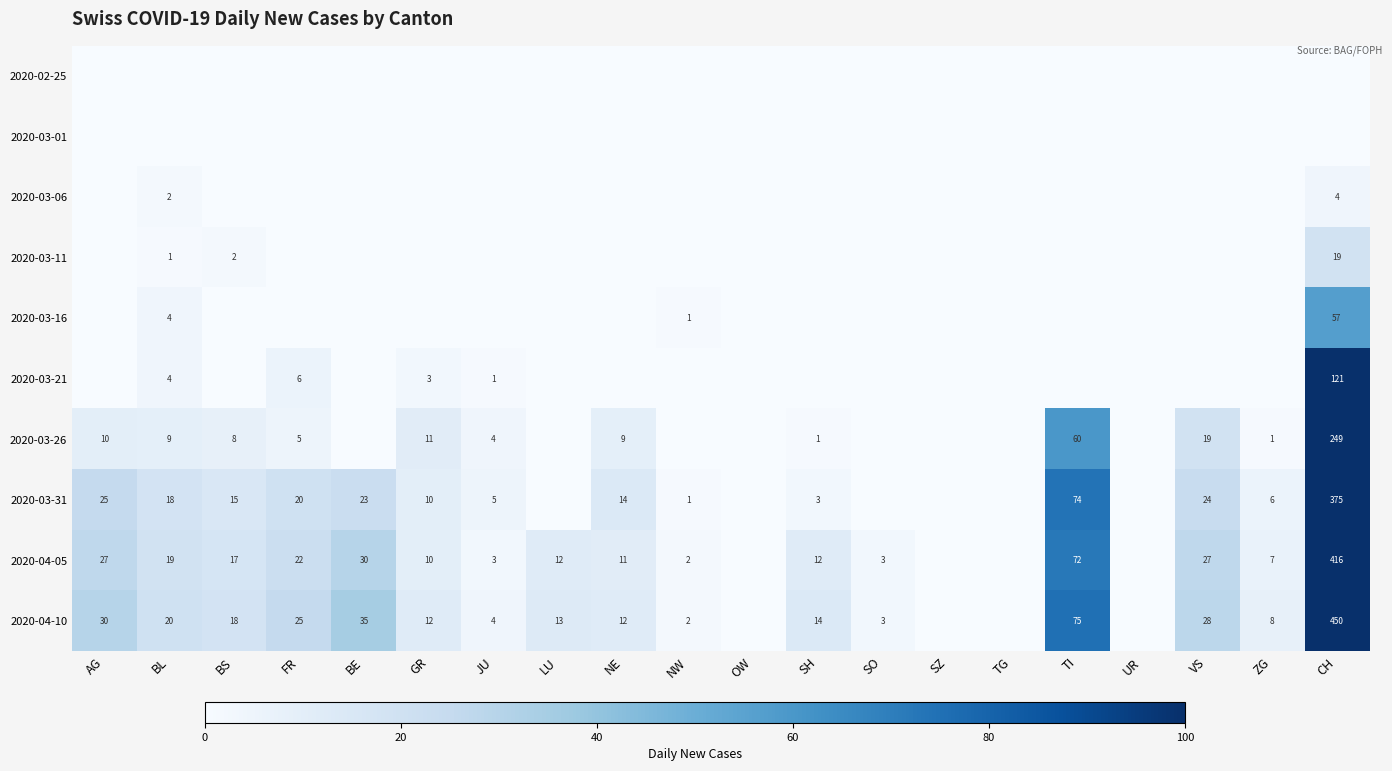

What is the sum of the 2020-04-05 values at CH and SO?

419